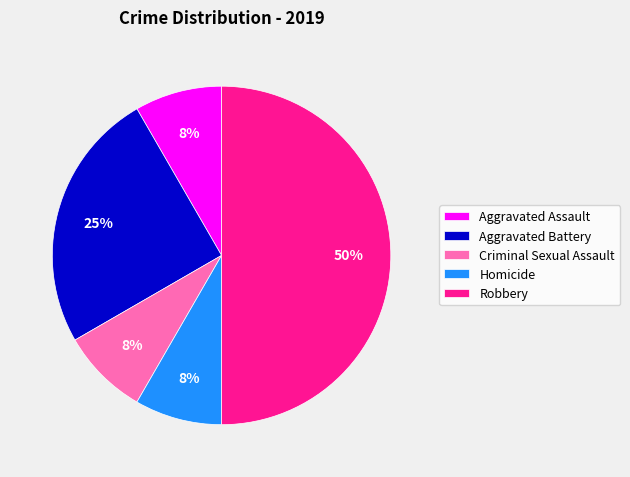

Which category has the biggest portion of the pie?

Robbery